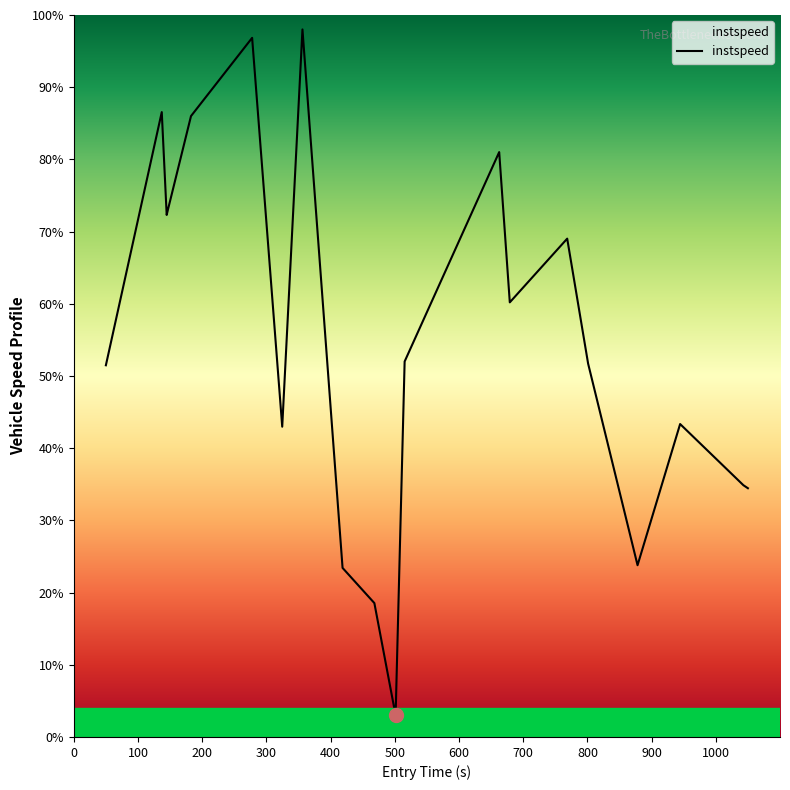

True or false: the data has more than 1 interior local peaks.

True